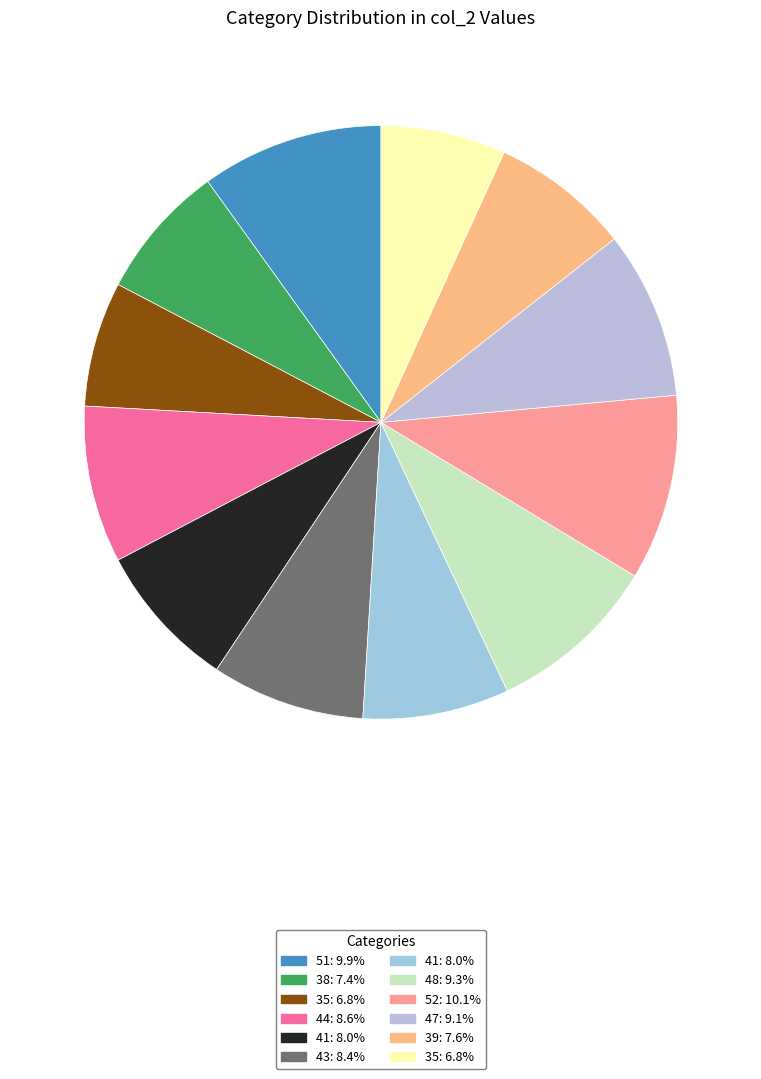

Is there any slice that represents more than half of the pie?

No